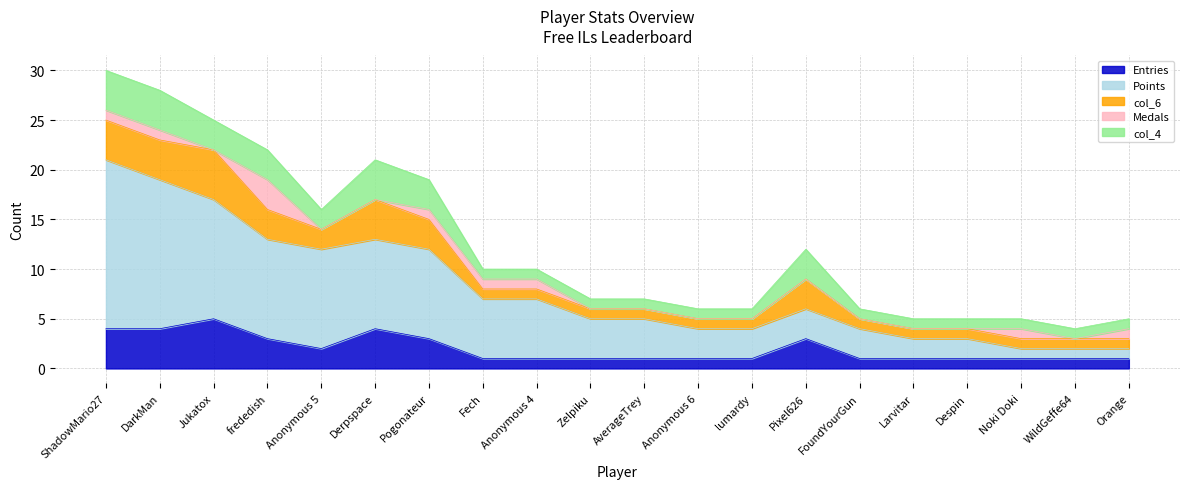

At which category is the sum across all series the highest?

ShadowMario27